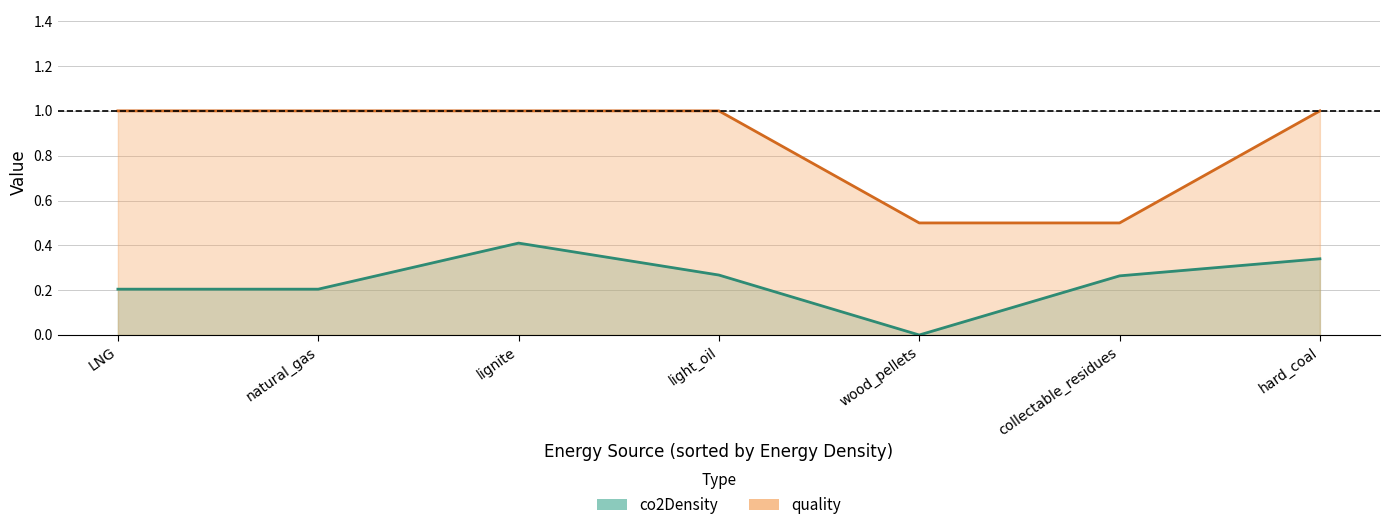

What is the difference between the co2Density values at natural_gas and collectable_residues?

0.1